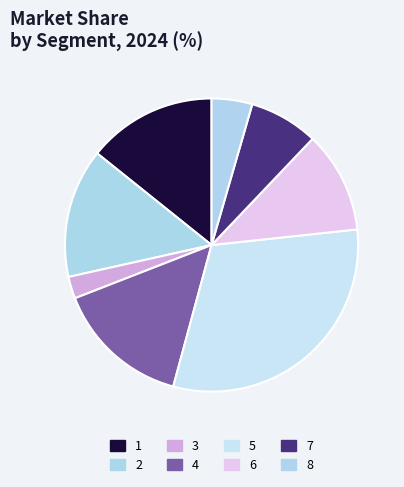

How many segments does this pie chart have?

8